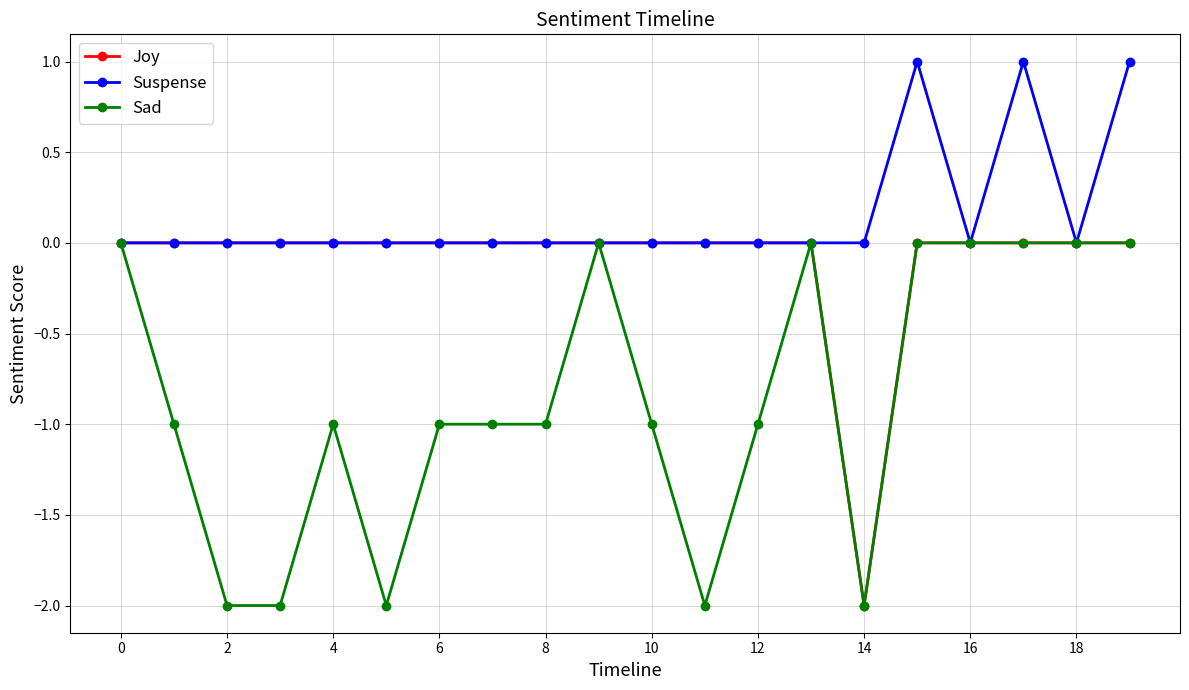

What is the smallest value displayed?

-2